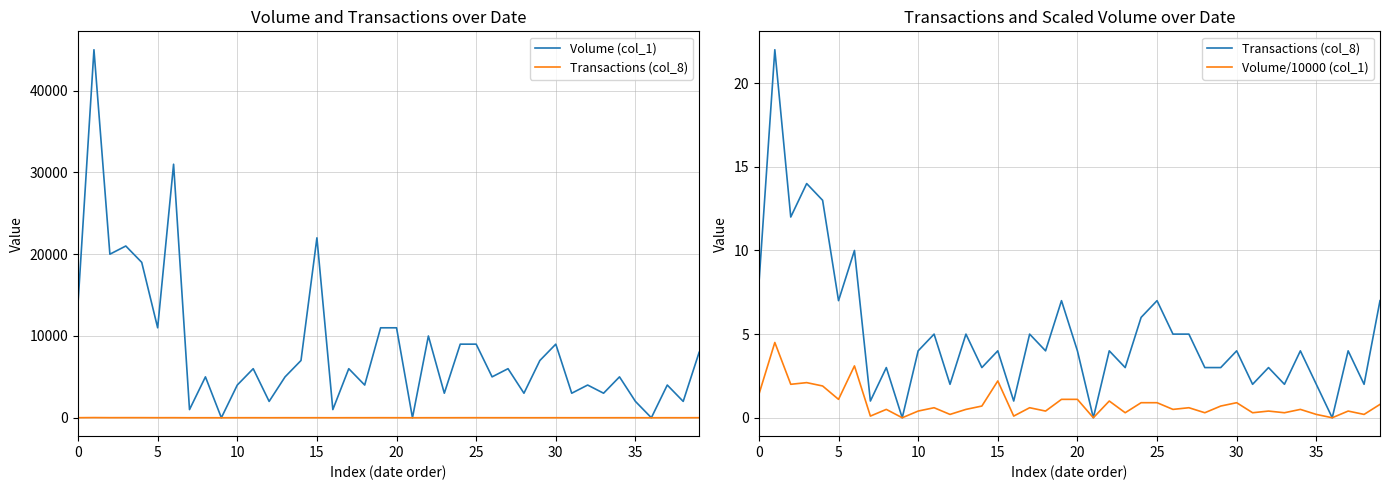

True or false: Transactions (col_8) and Volume (col_1) cross at least once.

False